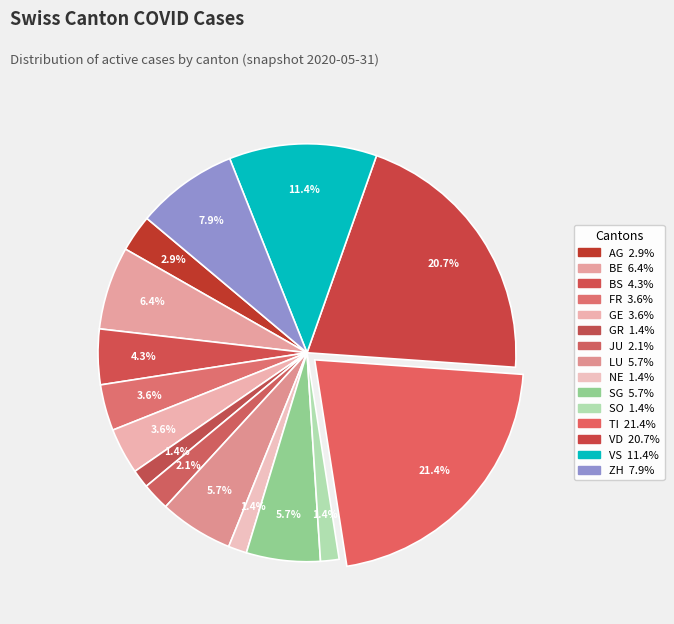

How many slices are in this pie chart?

15